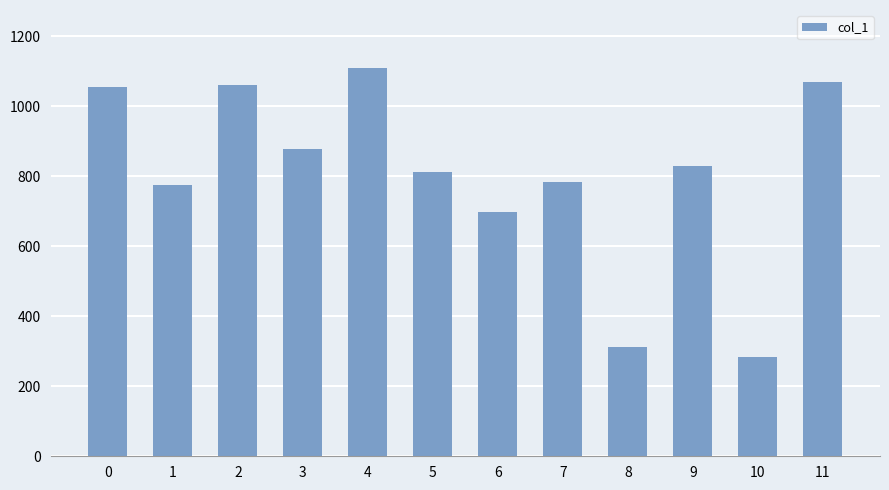

Is it true that the value at 4 is 1108.7?

True